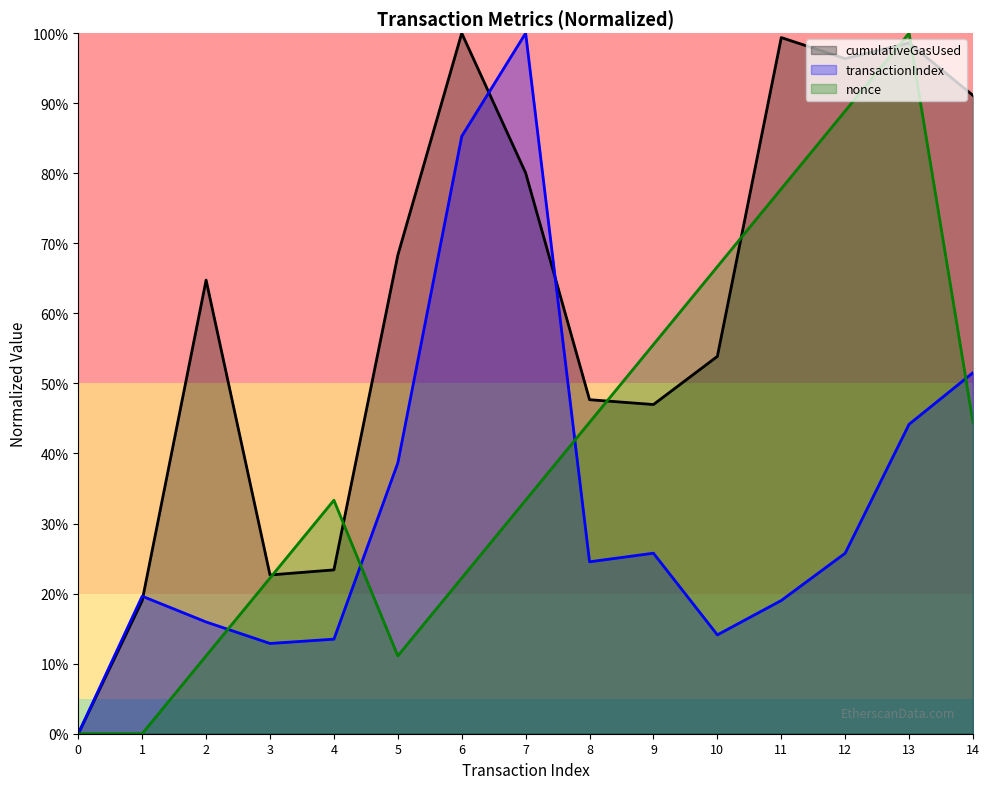

Where do transactionIndex and nonce first cross each other?

2 and 3